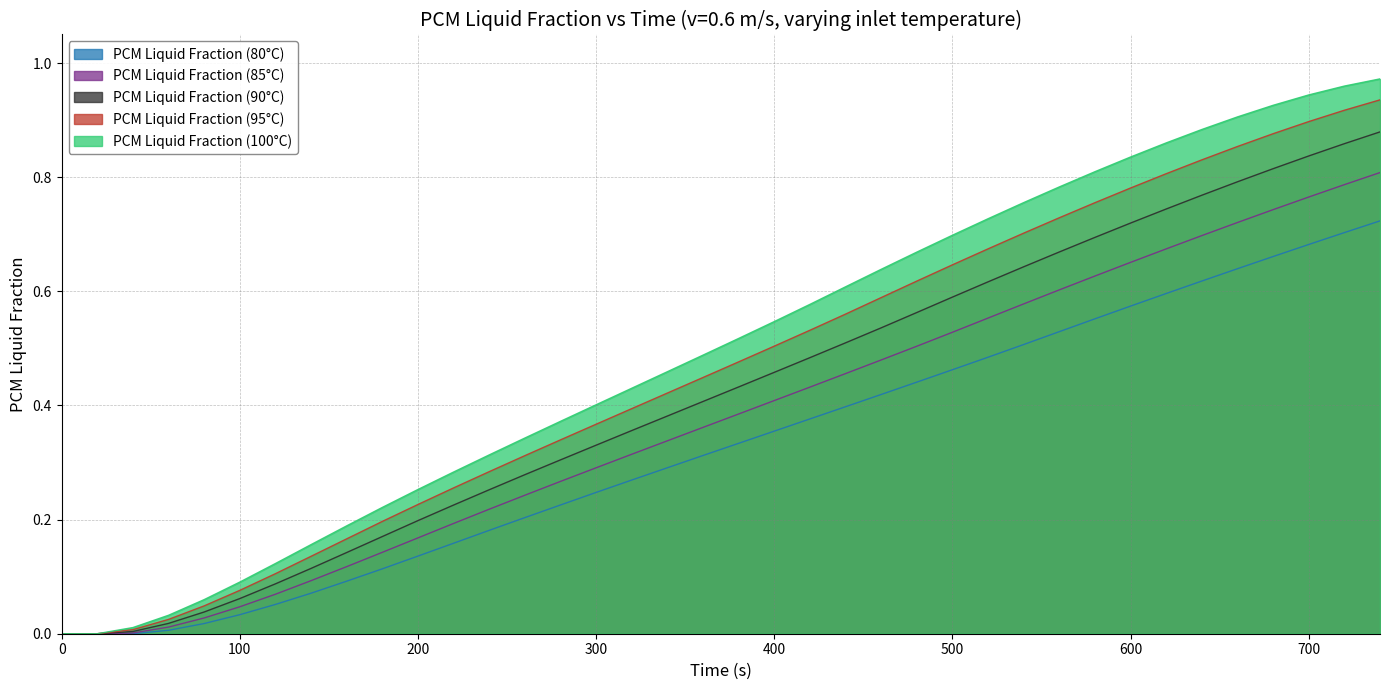

What is the value of the PCM Liquid Fraction (90°C) point at the 8th from the left?

0.1